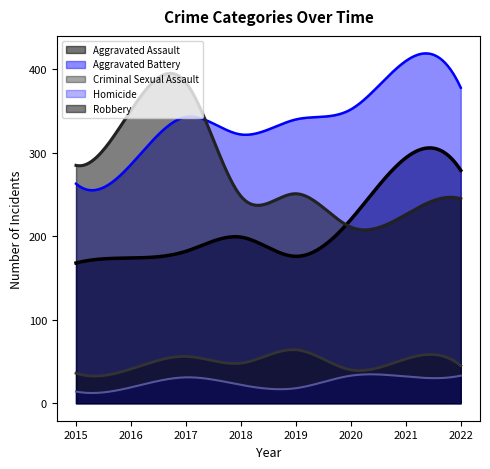

How many interior local valleys does the Homicide series have?

2